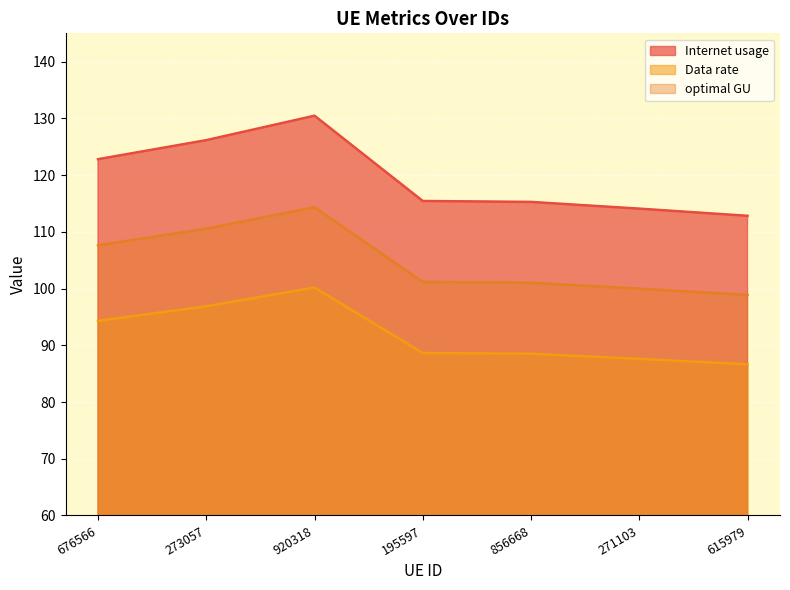

True or false: optimal GU and Internet usage intersect in this chart.

False